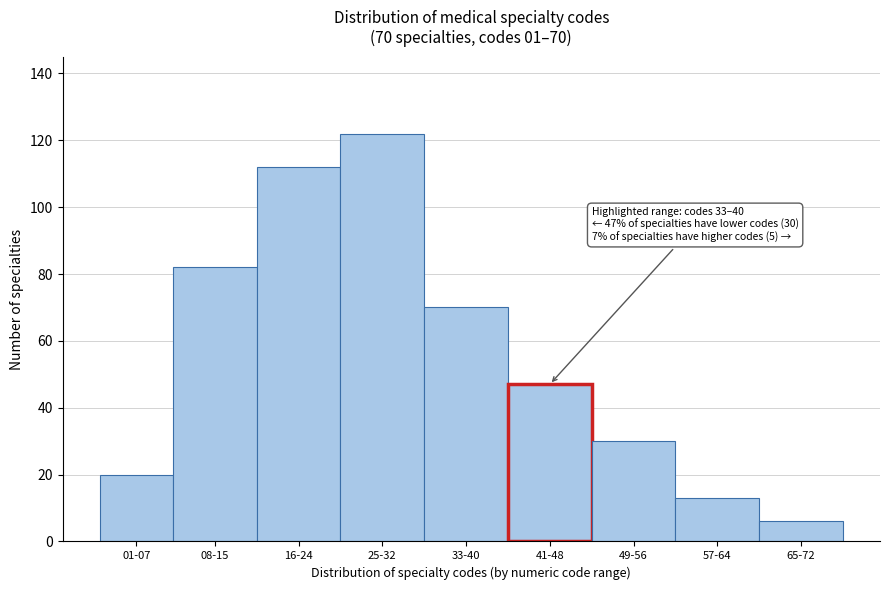

Reading left to right, transcribe all the data shown in this chart.

20	82	112	122	70	47	30	13	6